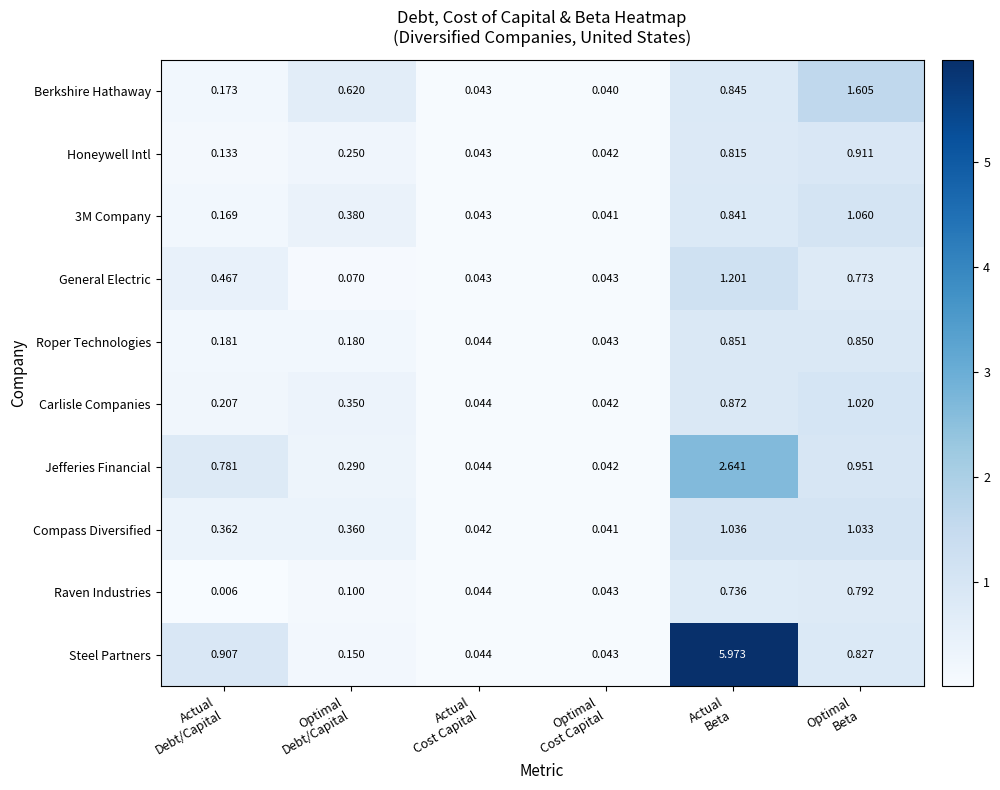

Which series has the largest total across all categories?

Steel Partners